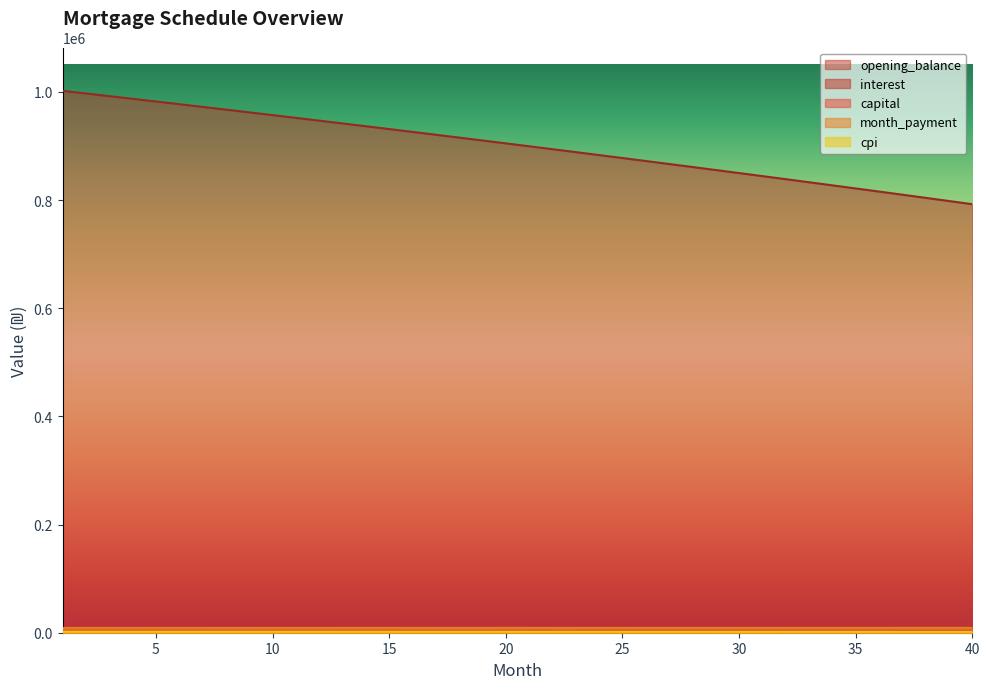

What is the sum of all opening_balance values?

36020732.4